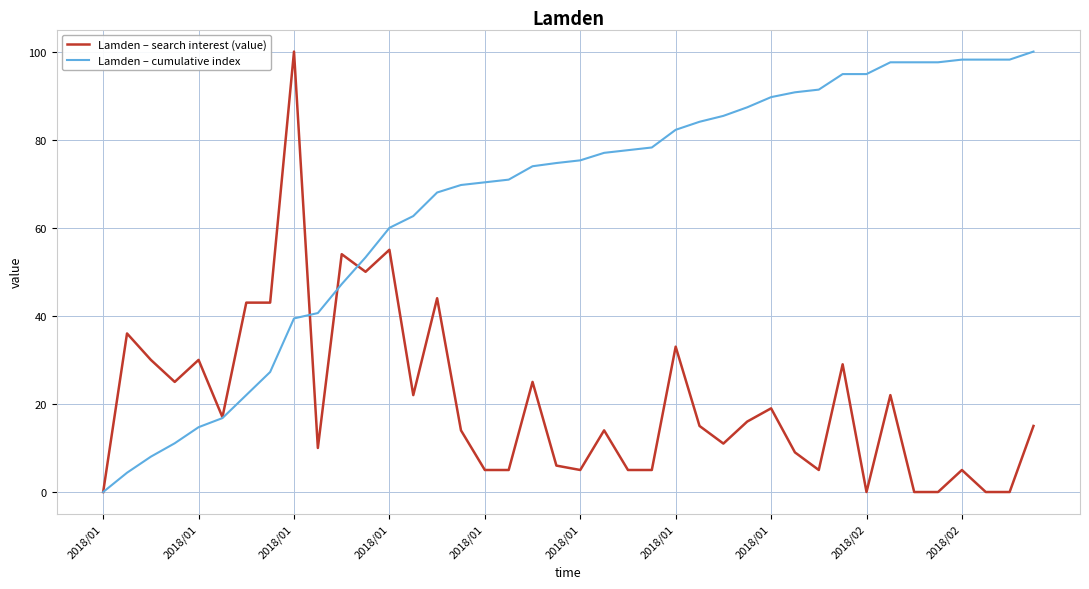

What are all the series names shown in the legend?

Lamden – search interest (value), Lamden – cumulative index